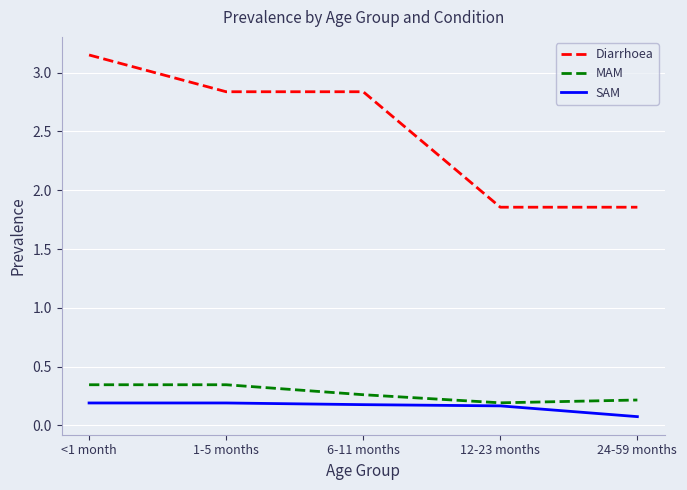

What position from the left is 6-11 months?

3